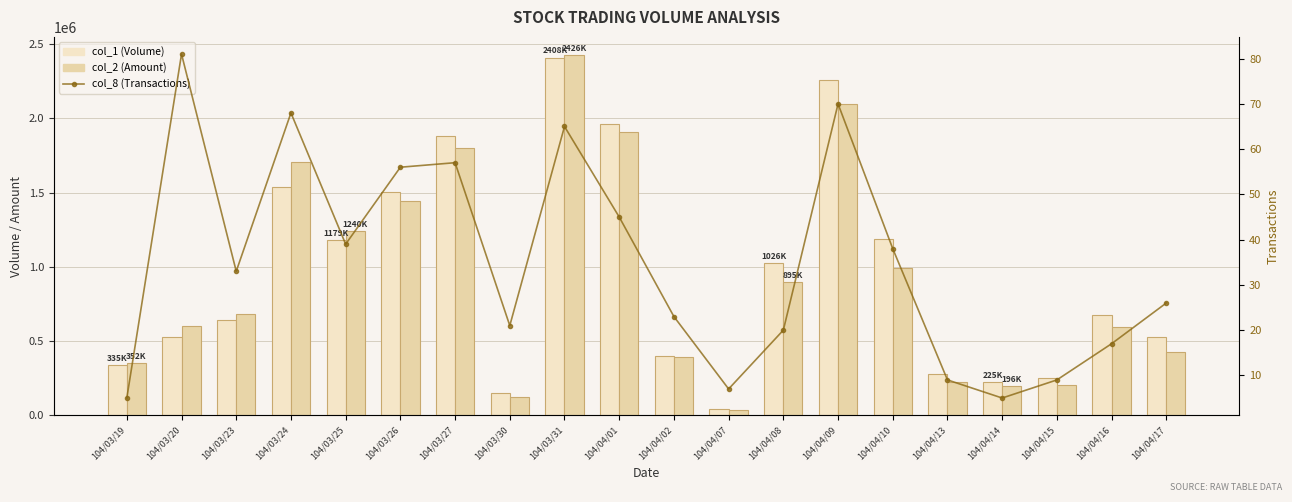

At which category is the sum across all series the highest?

104/03/31